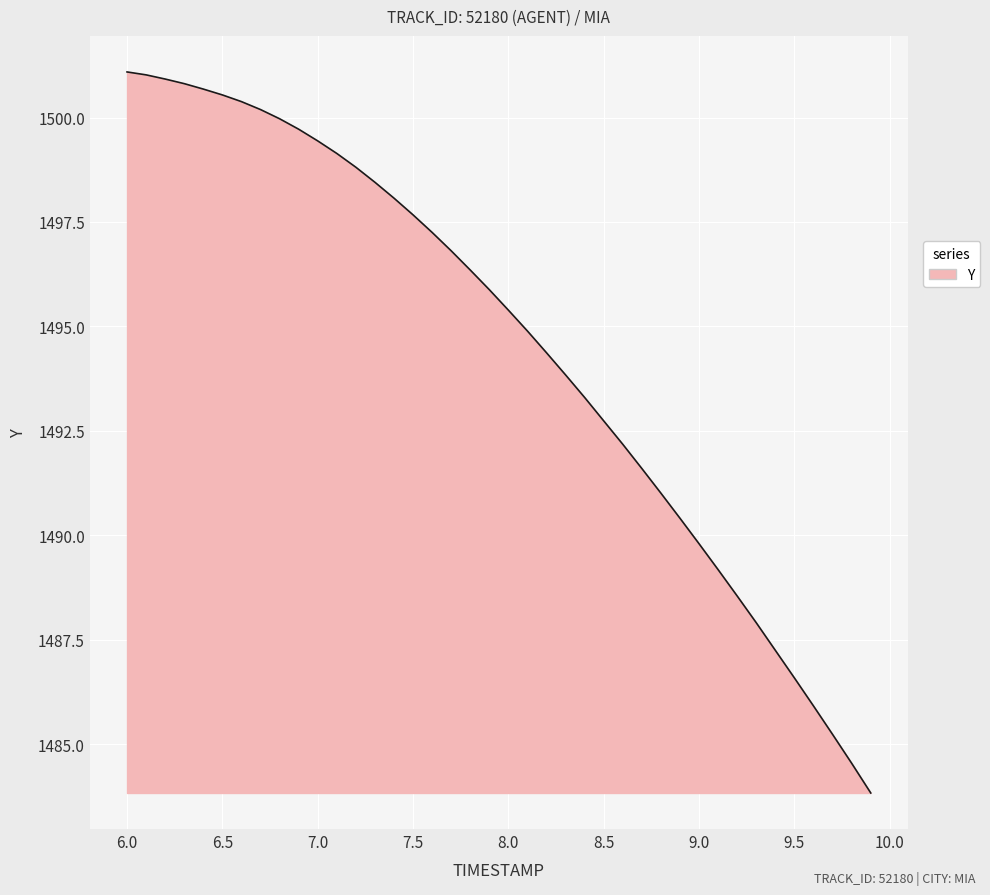

What is the minimum value shown in the chart?

1483.8